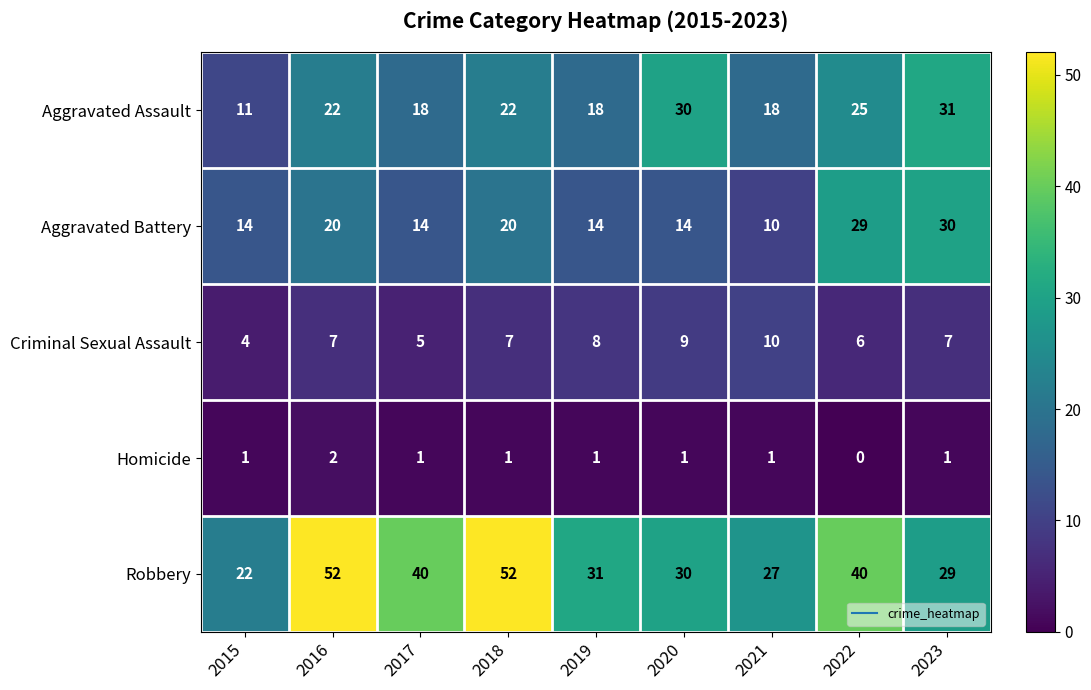

Rank the series by their maximum value, from lowest to highest.

Homicide, Criminal Sexual Assault, Aggravated Battery, Aggravated Assault, Robbery